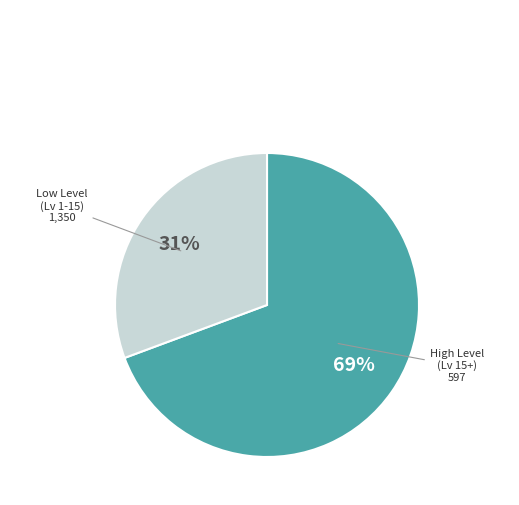

Is there any slice that represents more than half of the pie?

Yes